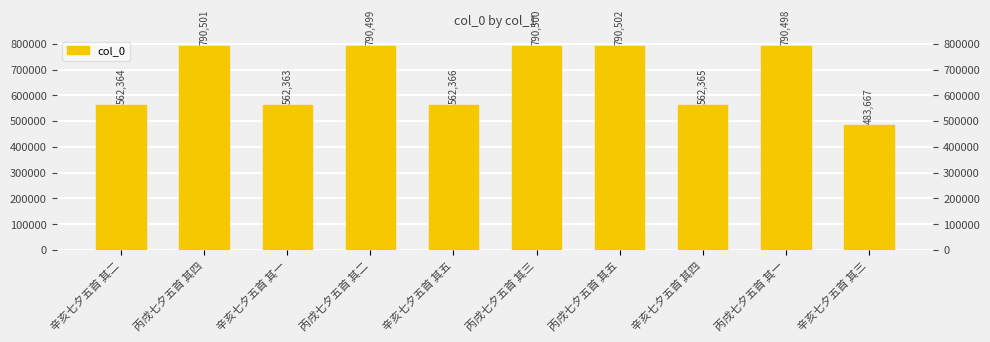

Rank the categories by value from highest to lowest.

丙戌七夕五首 其五, 丙戌七夕五首 其四, 丙戌七夕五首 其三, 丙戌七夕五首 其二, 丙戌七夕五首 其一, 辛亥七夕五首 其五, 辛亥七夕五首 其四, 辛亥七夕五首 其二, 辛亥七夕五首 其一, 辛亥七夕五首 其三